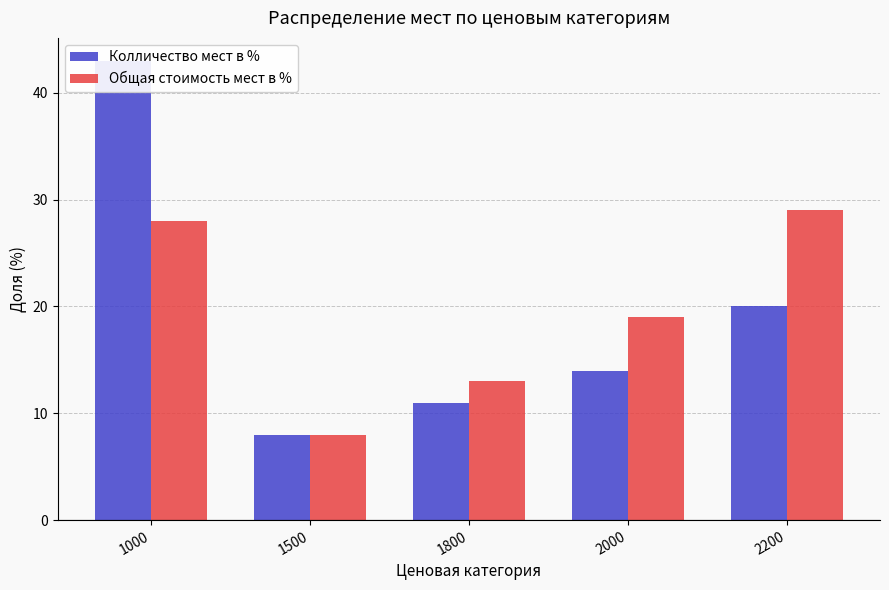

Which label corresponds to the largest value in the chart?

1000